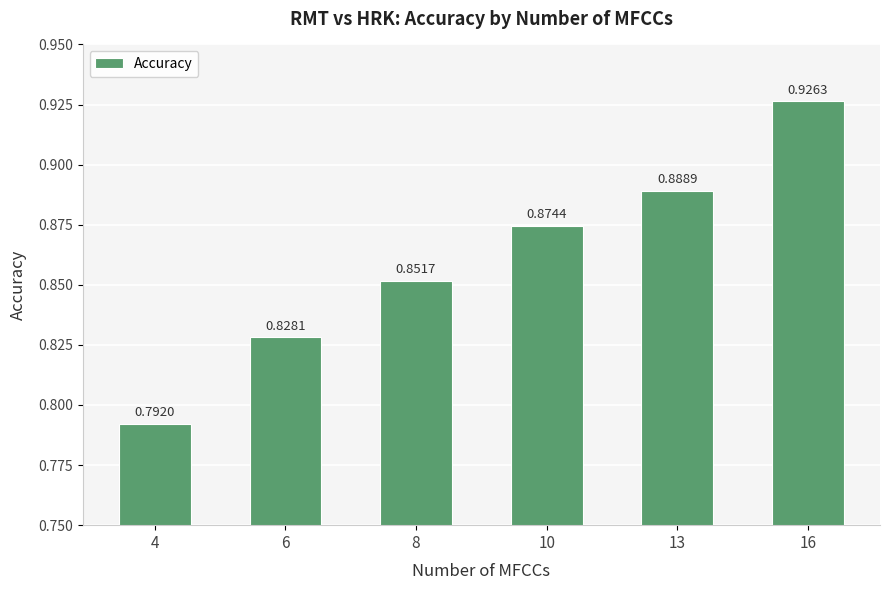

How many series are shown in this chart?

1